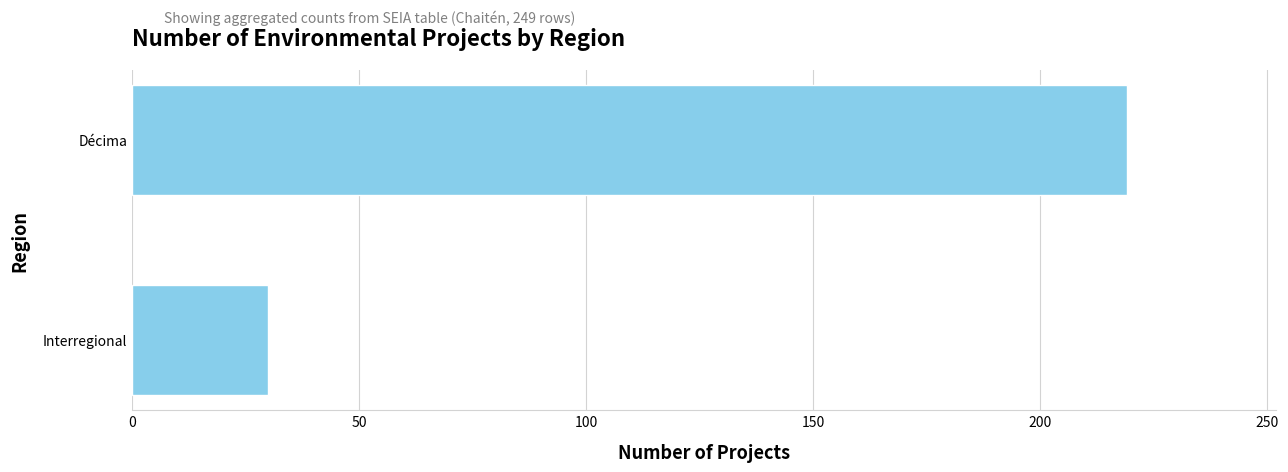

What is the smallest value displayed?

30